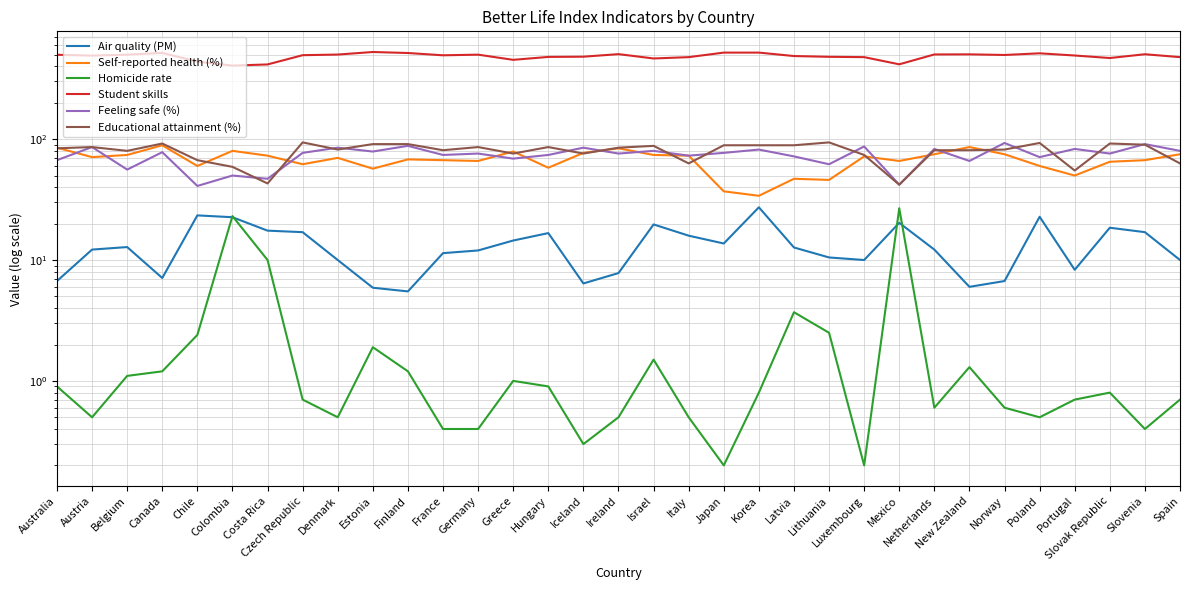

What are all the series names shown in the legend?

Air quality (PM), Self-reported health (%), Homicide rate, Student skills, Feeling safe (%), Educational attainment (%)